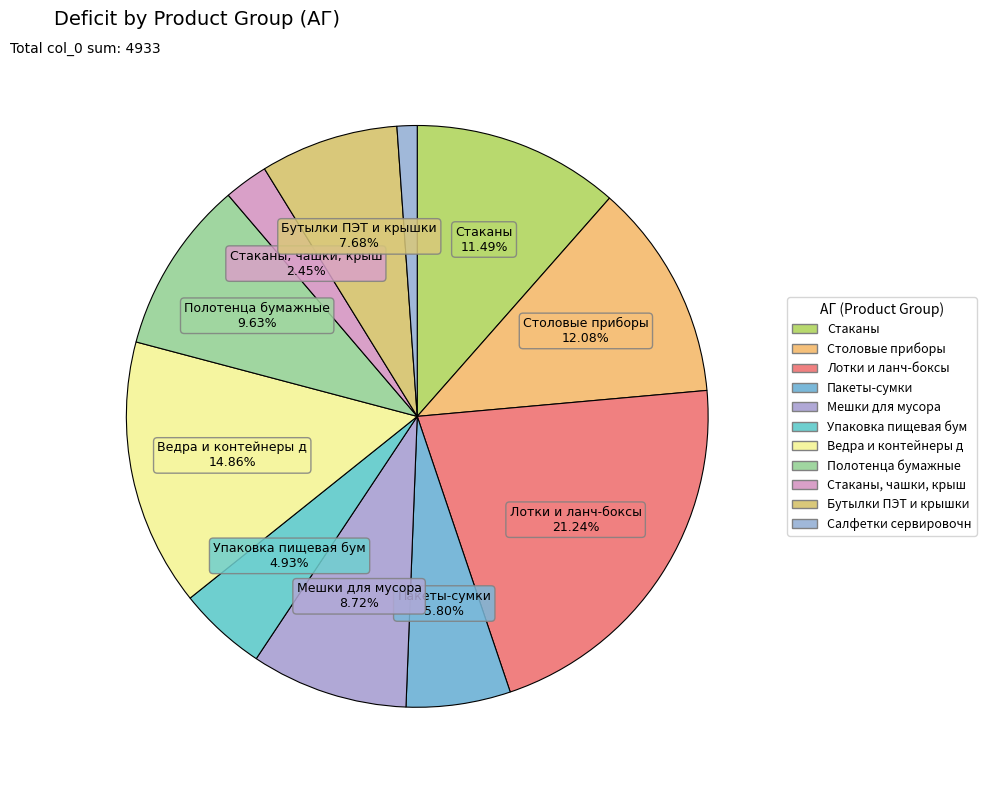

How many slices are in this pie chart?

11